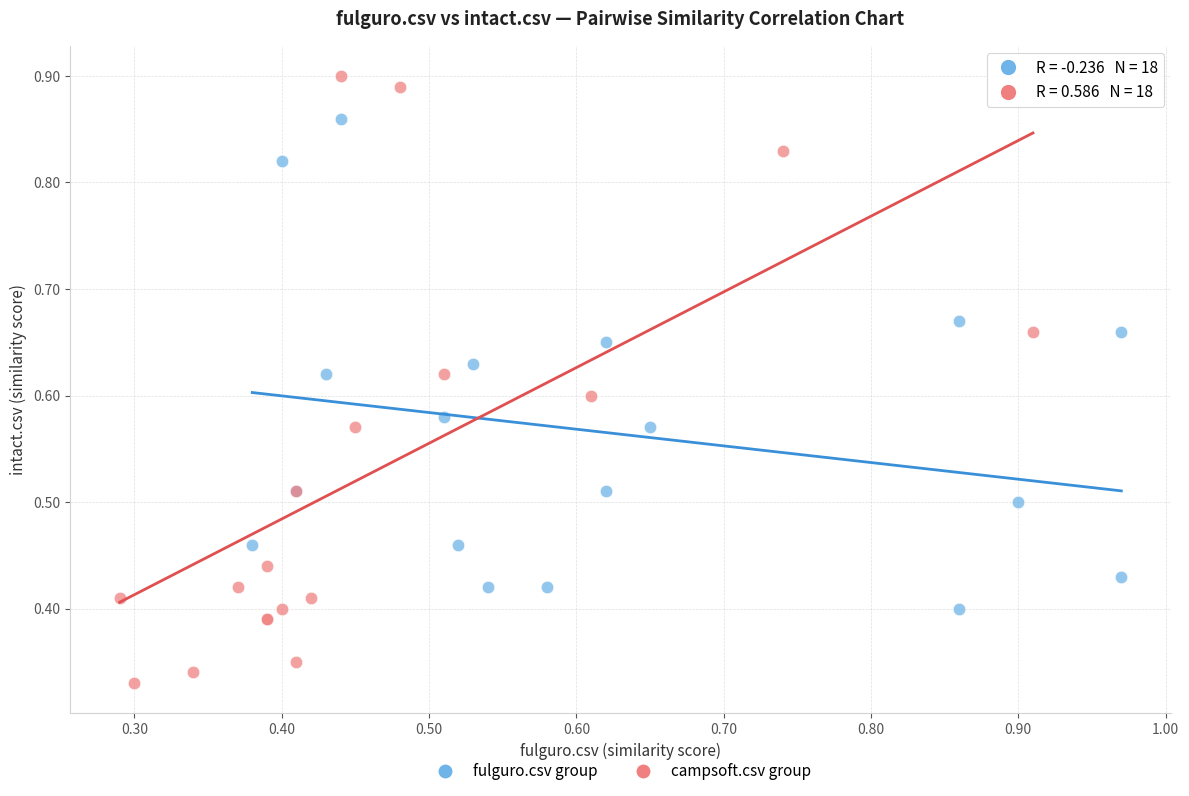

Which series has the widest spread of Y values?

campsoft.csv group